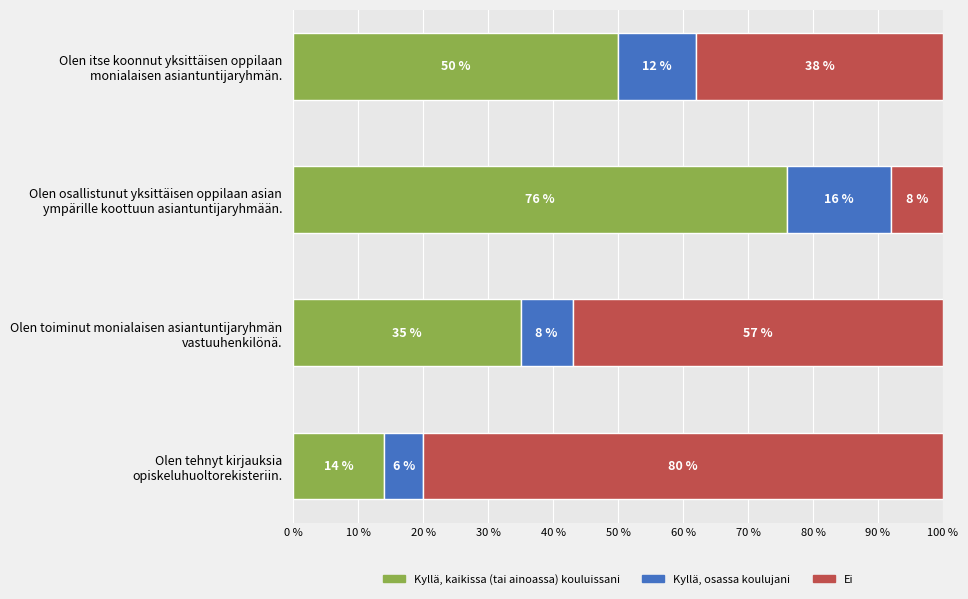

What is the highest value of the Kyllä, kaikissa (tai ainoassa) kouluissani series?

76